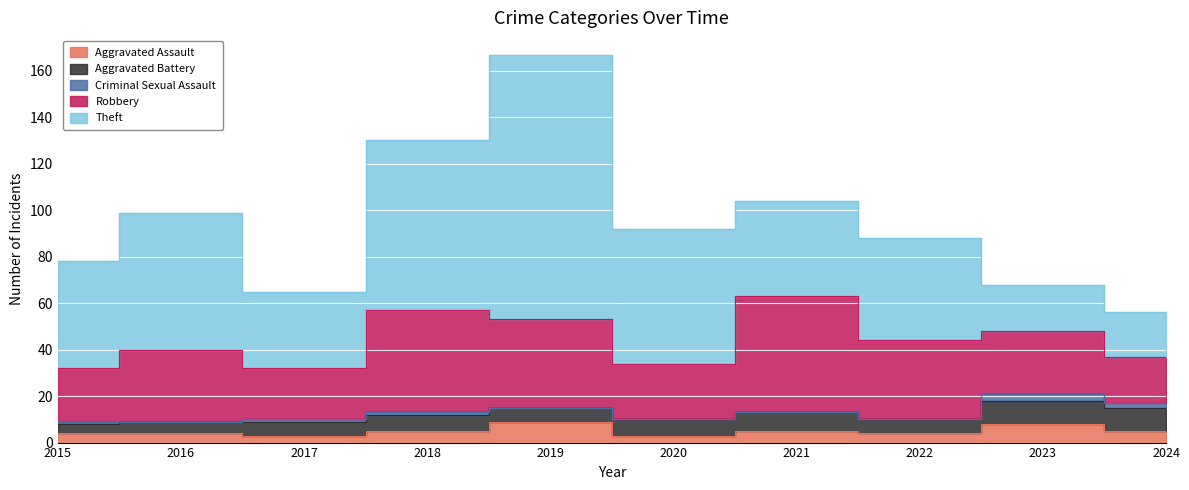

At how many categories does at least one series exceed 81?

1